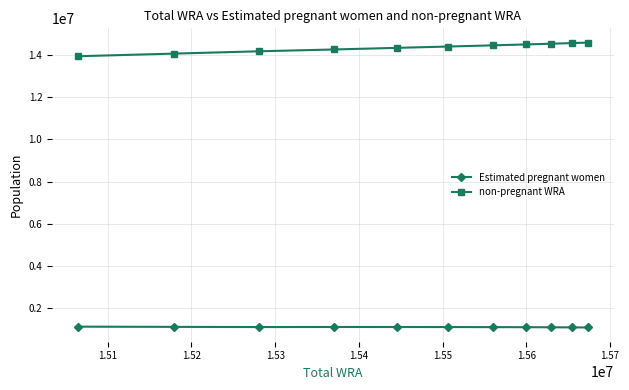

How many lines are shown in the chart?

2